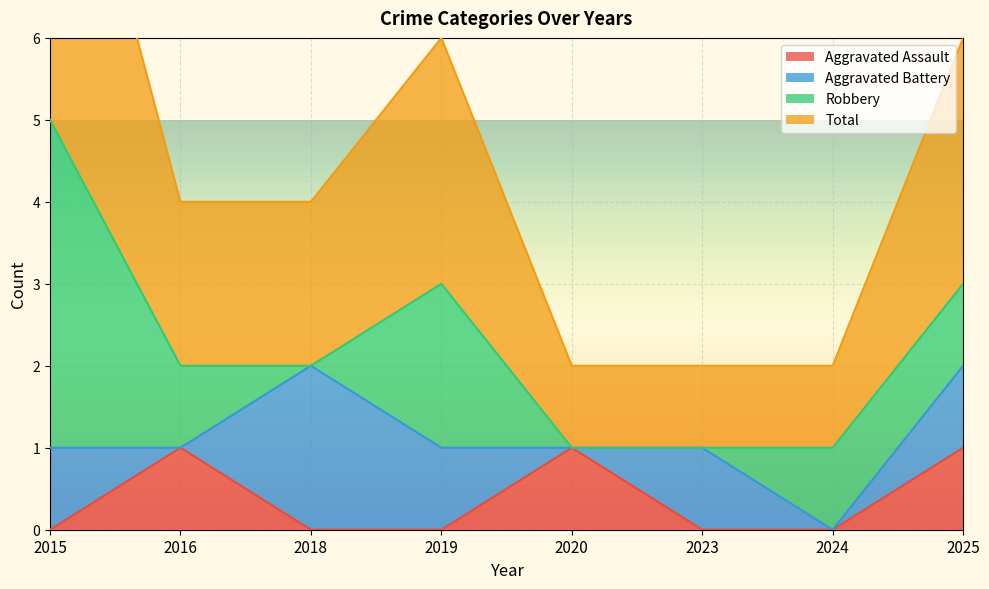

At which category is the sum across all series the highest?

2015